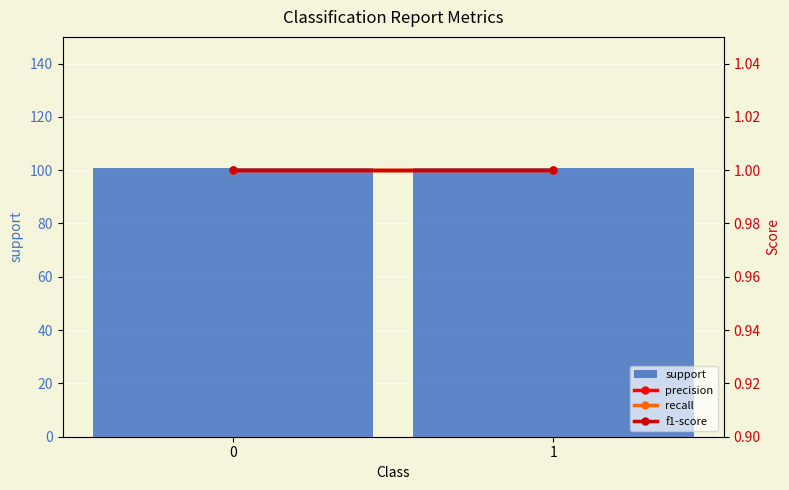

The value of support at 1 is 101. True or false?

True